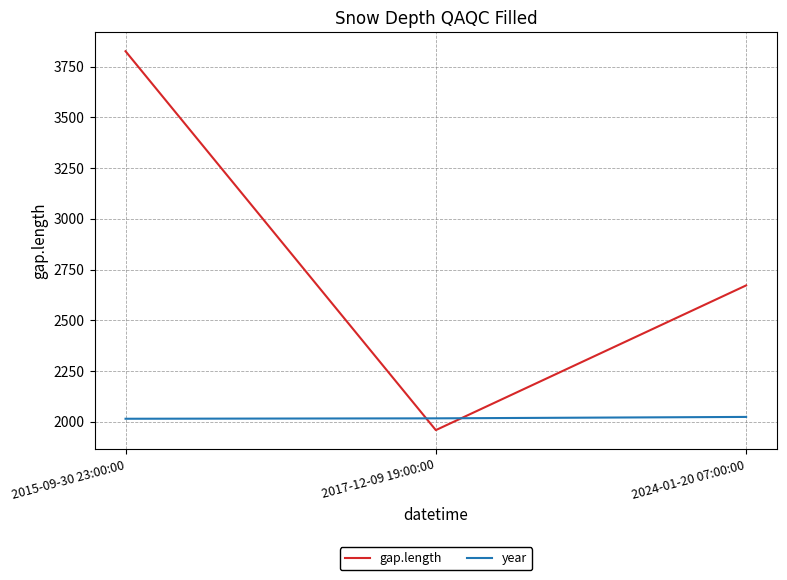

Count the gap.length values in the range 1959 to 3826.

3